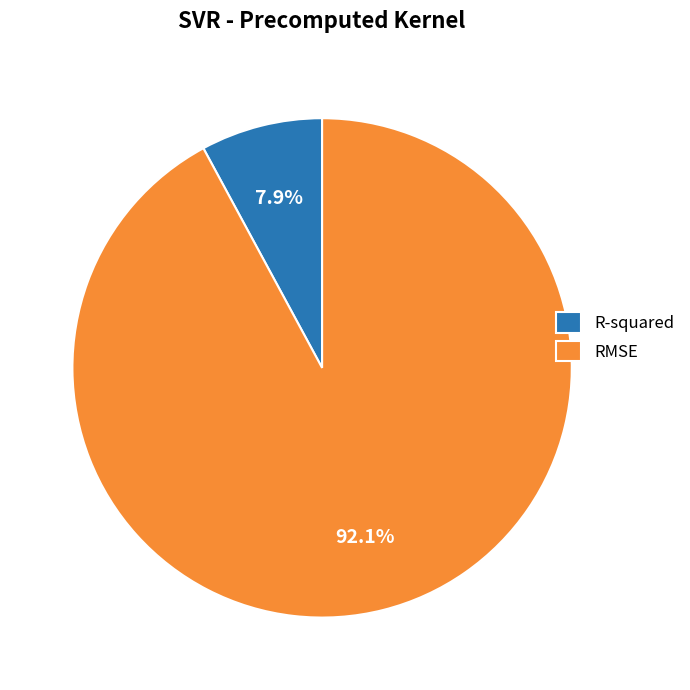

To the nearest percent, what is the difference between the RMSE and R-squared slice percentages?

84%